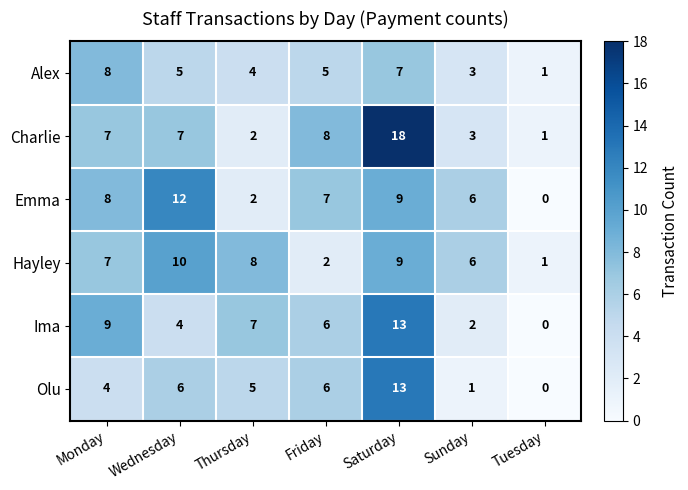

List the labels in order of Hayley value, smallest first.

Tuesday, Friday, Sunday, Monday, Thursday, Saturday, Wednesday